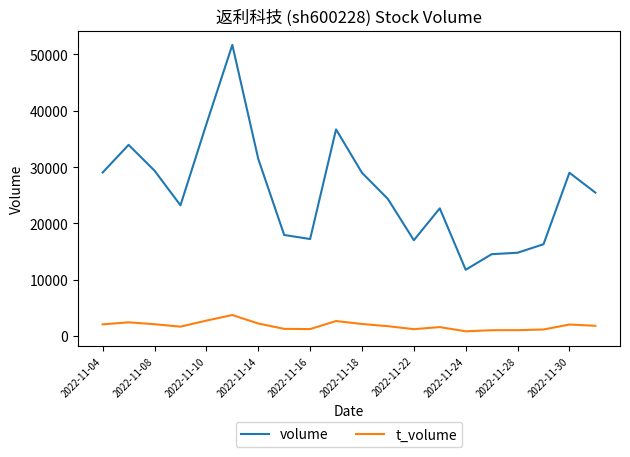

True or false: t_volume and volume cross at least once.

False